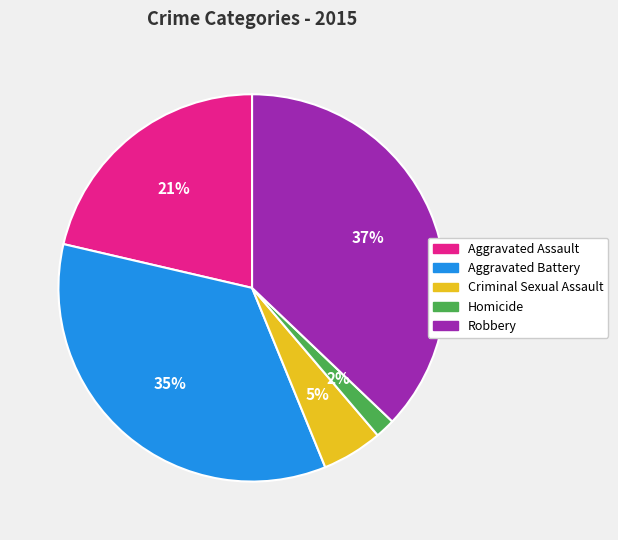

To the nearest percent, what percentage of the pie is Criminal Sexual Assault?

5%